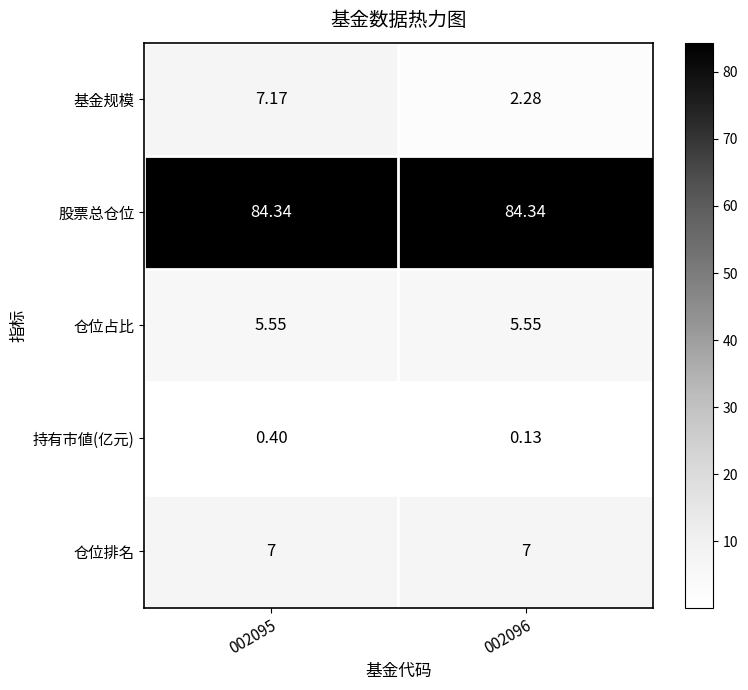

Is the value of 持有市値(亿元) at 002095 greater than the value of 仓位排名 at 002095?

No